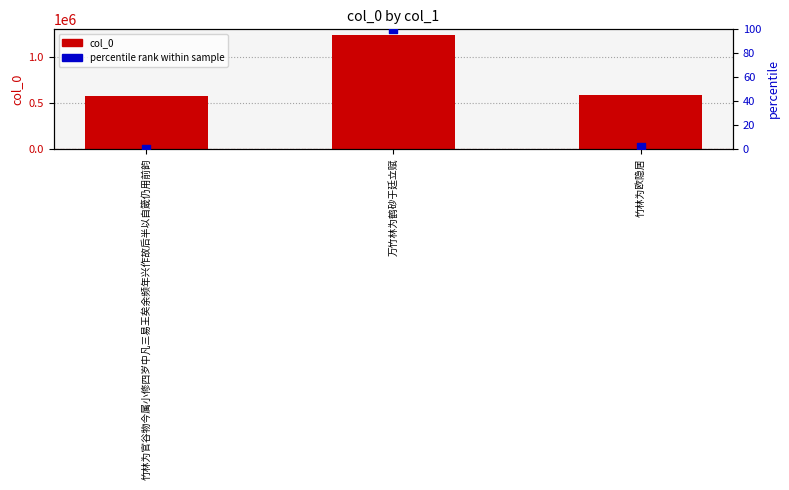

Which series reaches the maximum Y coordinate?

col_0